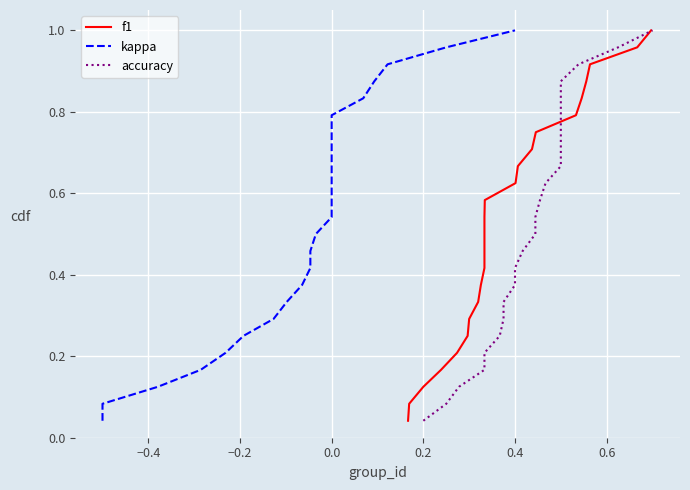

True or false: f1 and kappa cross at least once.

False